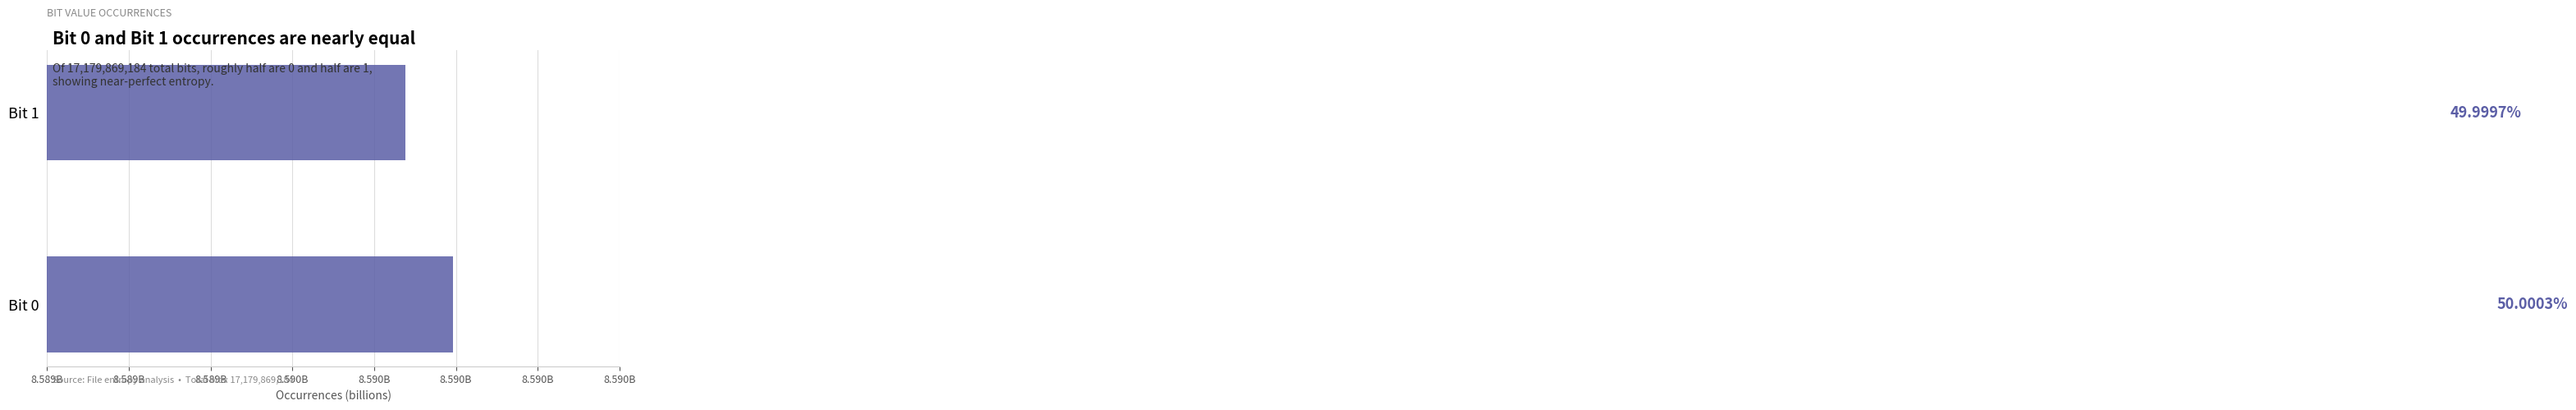

What is the sum of all values?

17179869184